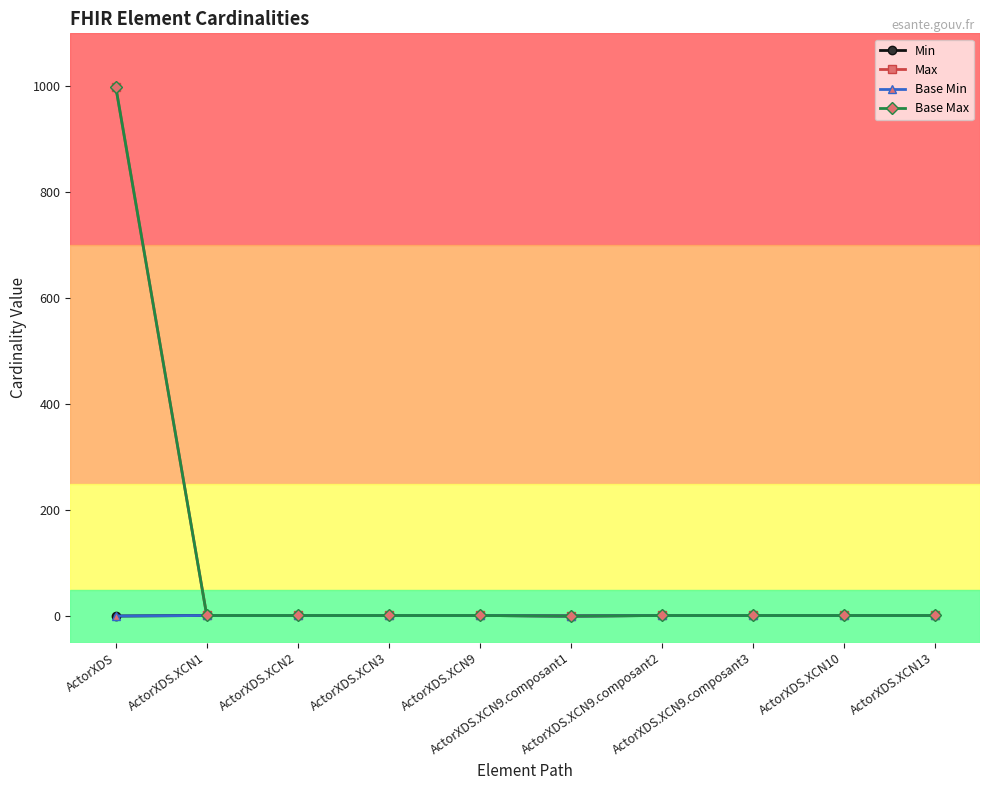

Does the chart have visible grid lines?

No